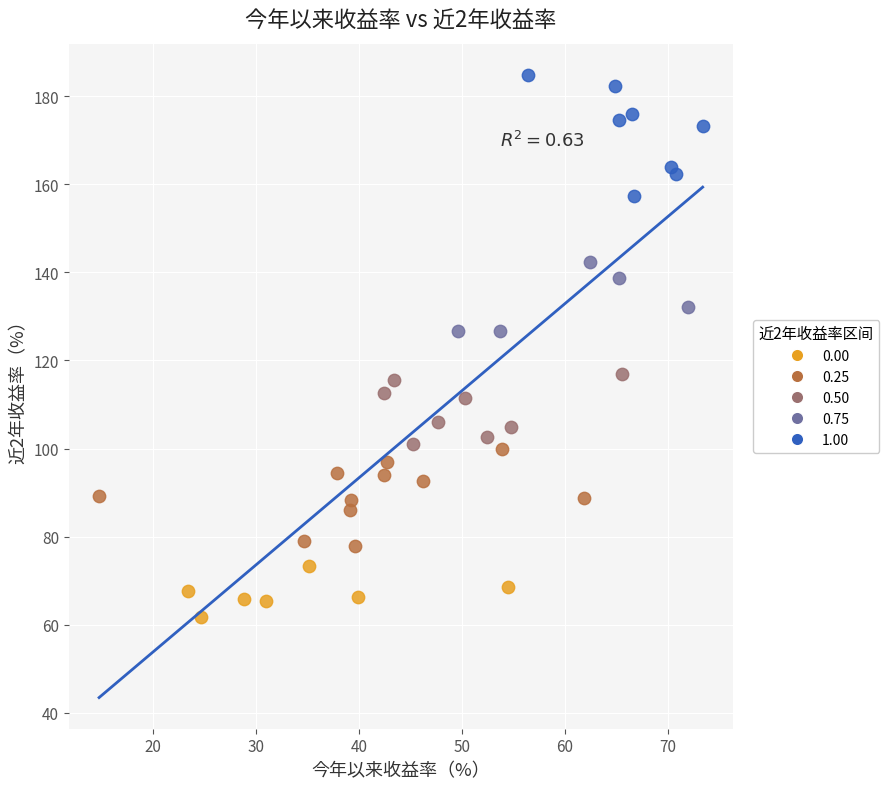

Which series reaches the maximum Y coordinate?

1.00